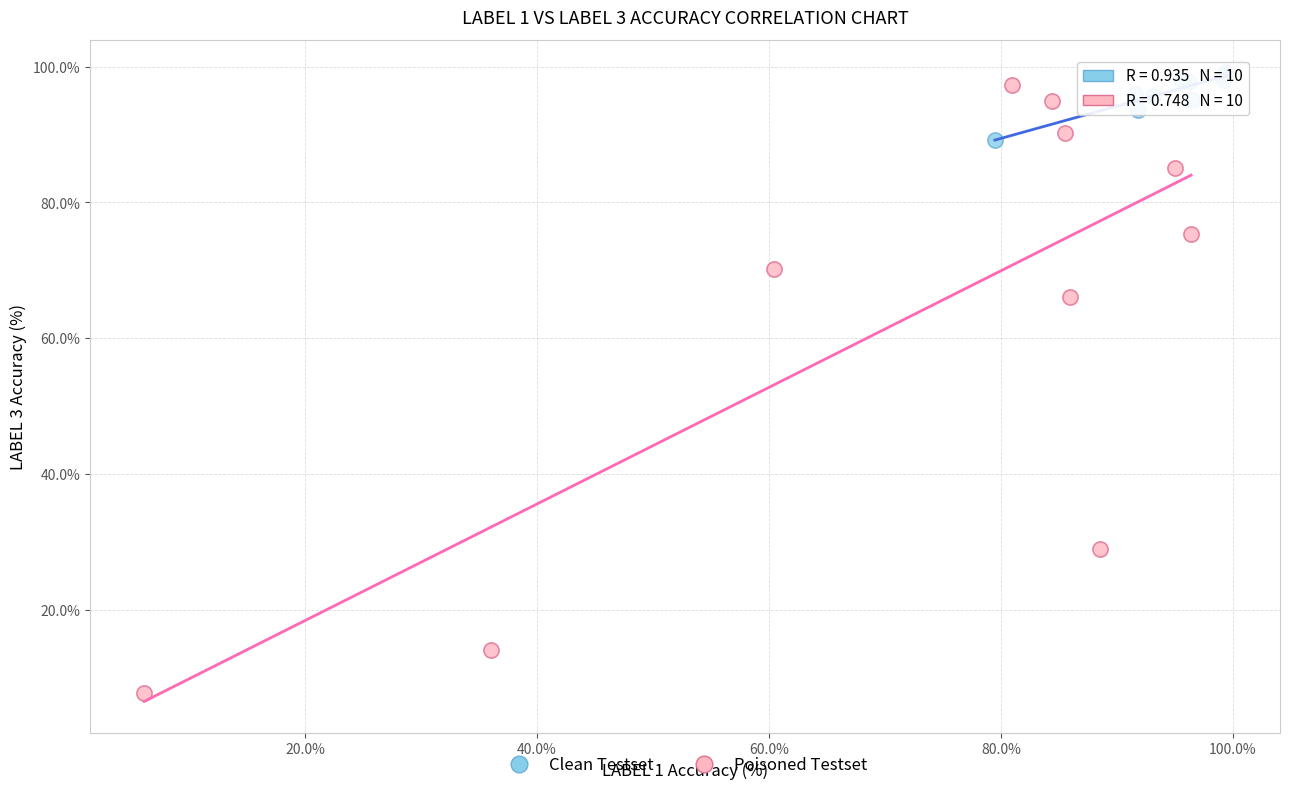

Which series reaches the minimum Y coordinate?

Poisoned Testset